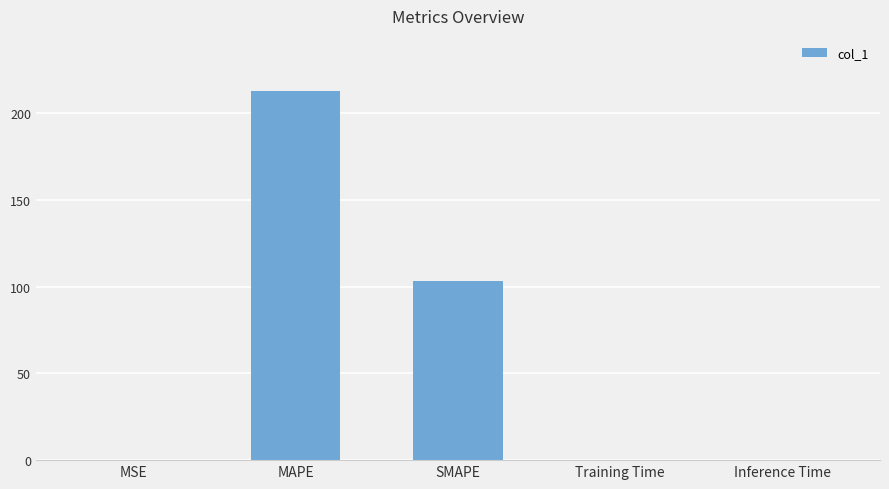

What is the sum of all values?

315.5